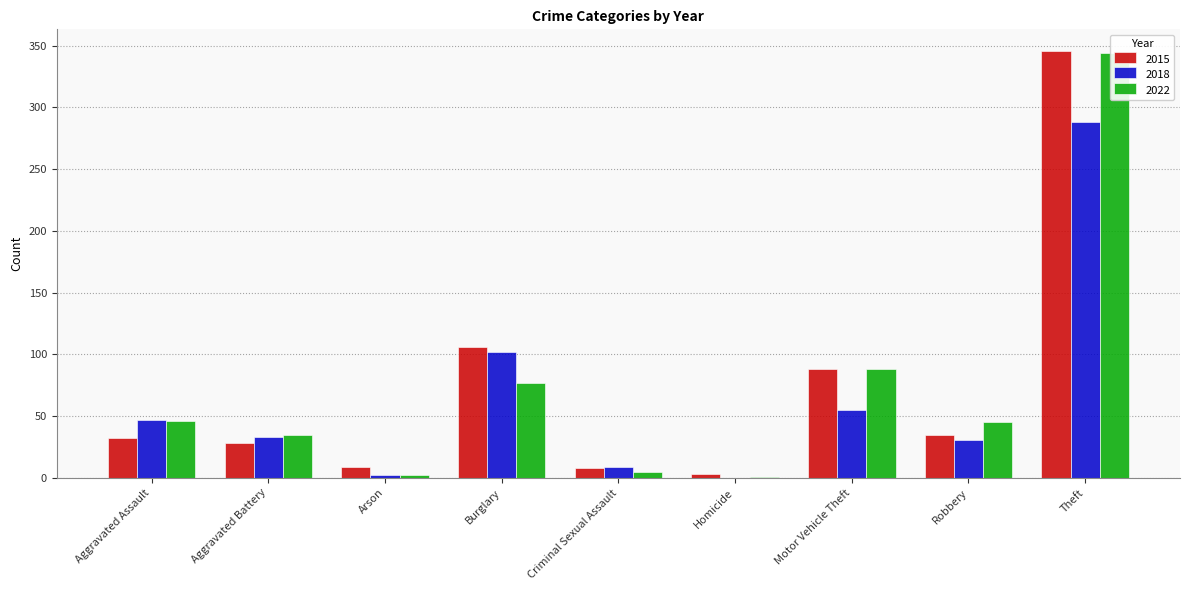

How many data points in 2018 are above 33?

4